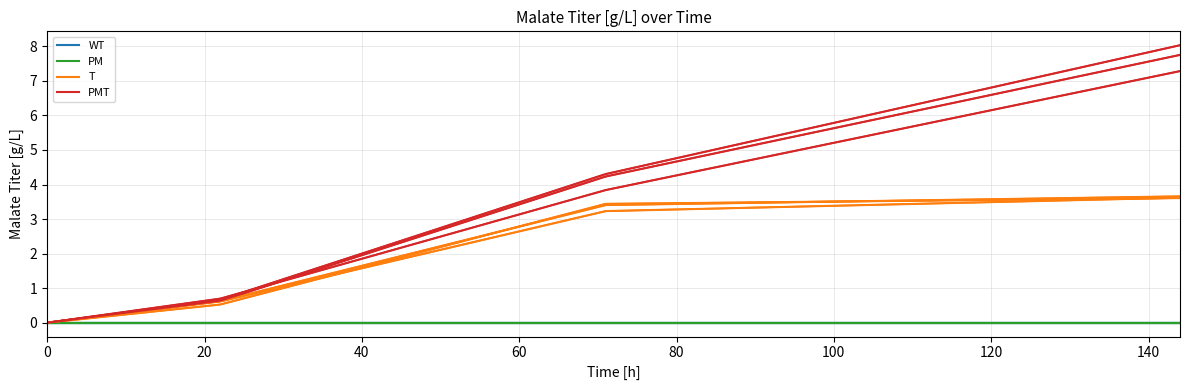

How many lines are shown in the chart?

4